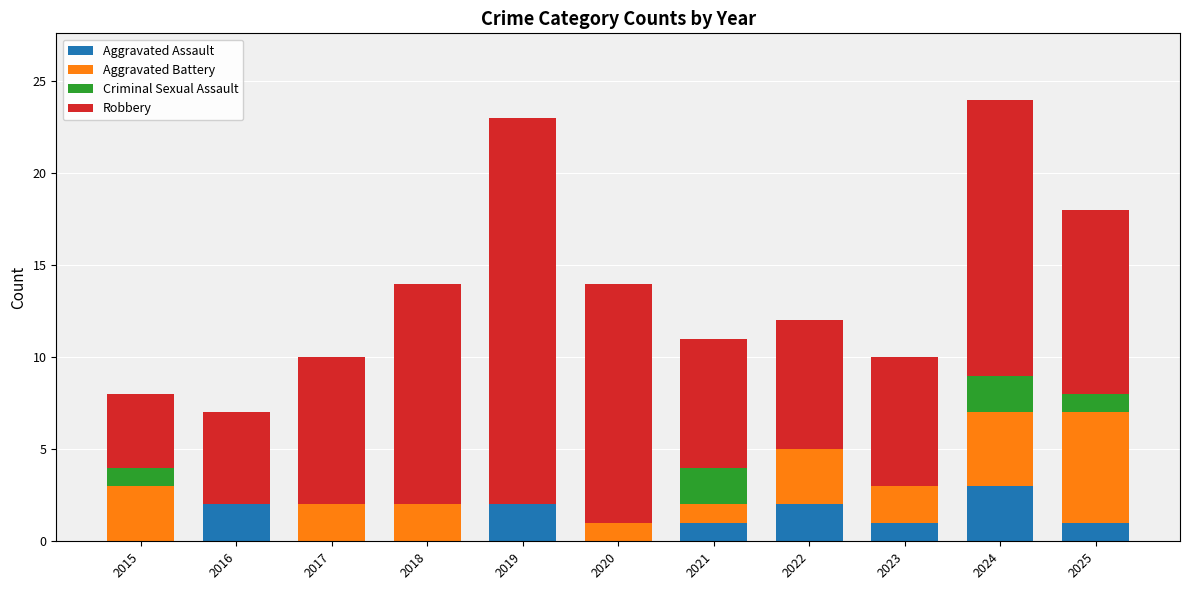

What is the total value across all series at 2019?

23